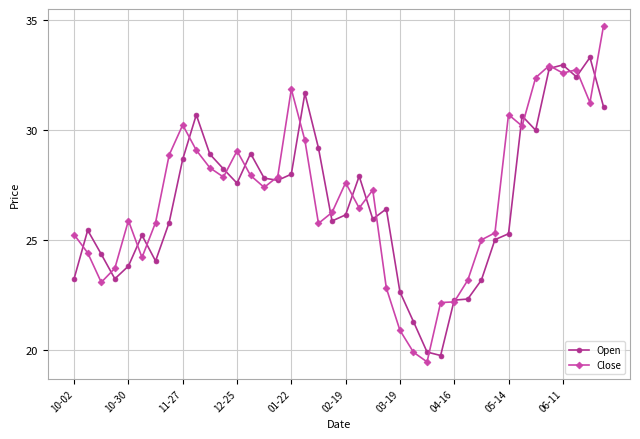

How many data points in Close are less than 27?

19